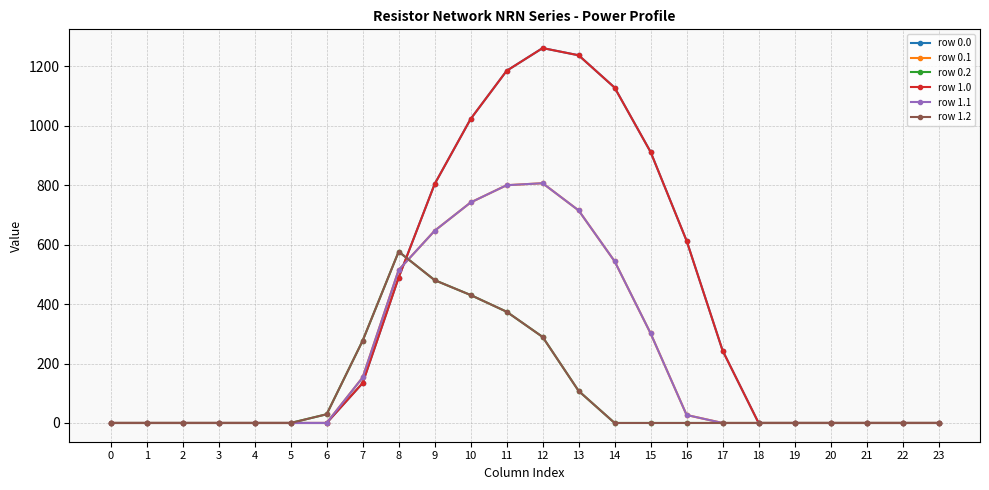

Is it true that row 0.2 equals 374.4 at 11?

True